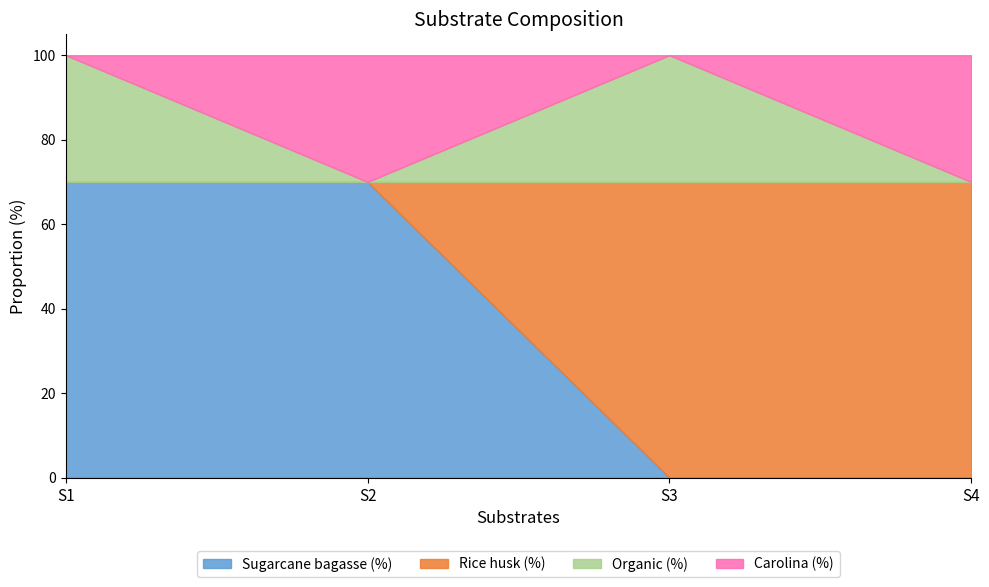

What is the difference between the highest and lowest values at S4?

70